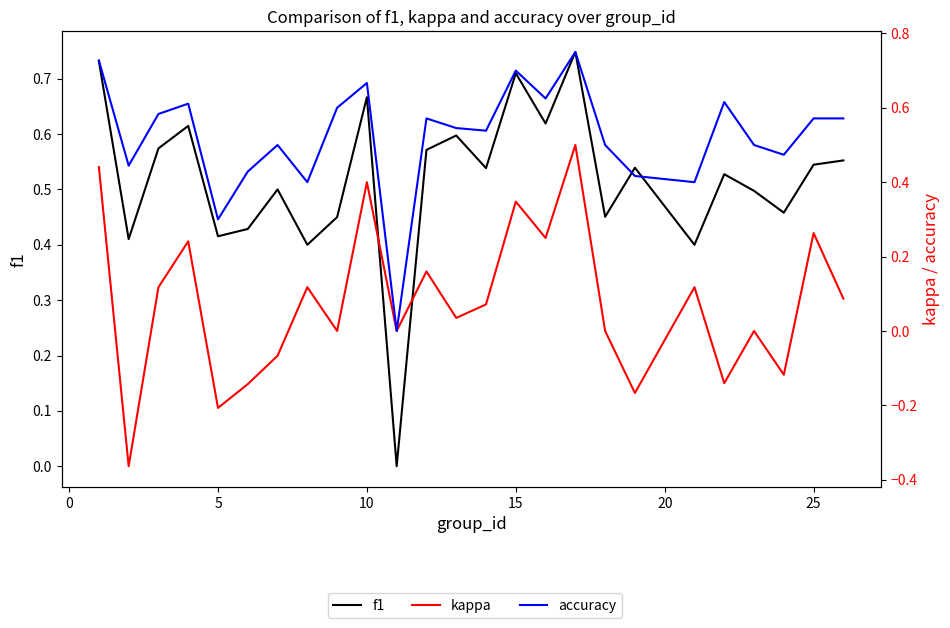

Read the f1 value at 12.

0.6